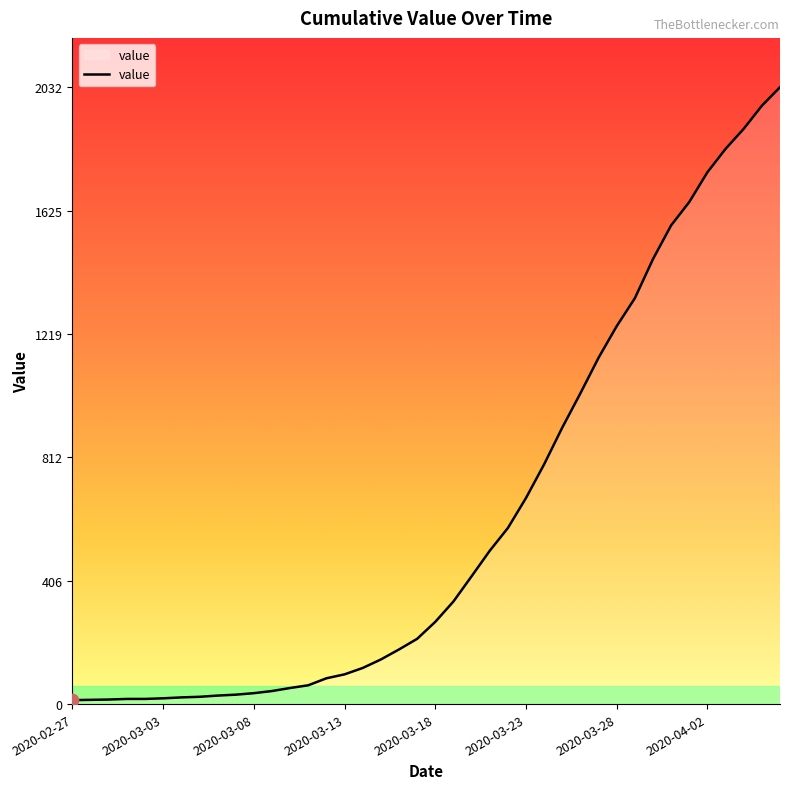

What is the maximum value shown in the chart?

2032